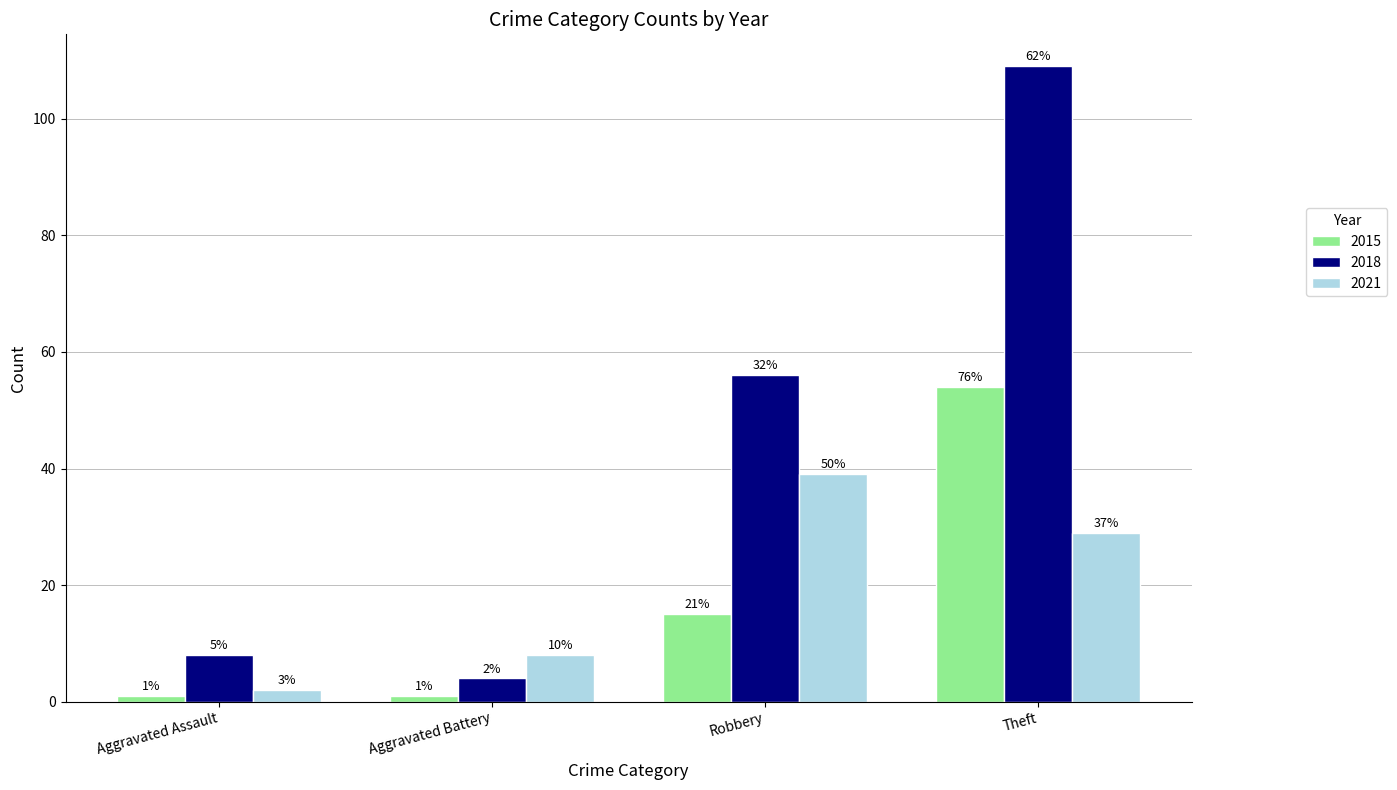

Reading left to right, extract all data points from this chart.

2015: 1	1	15	54
2018: 8	4	56	109
2021: 2	8	39	29